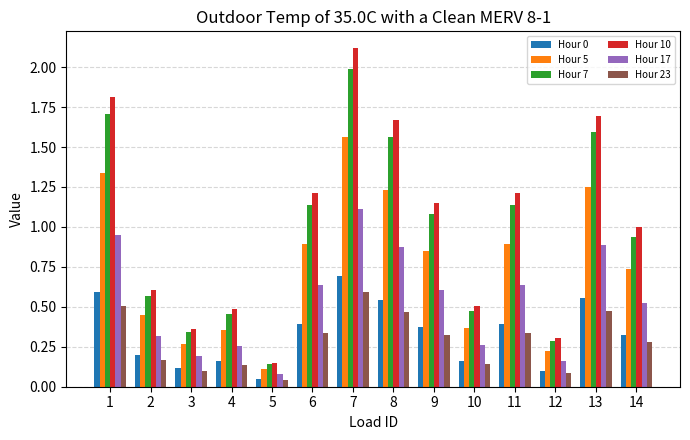

Which series has the widest spread of values?

Hour 10